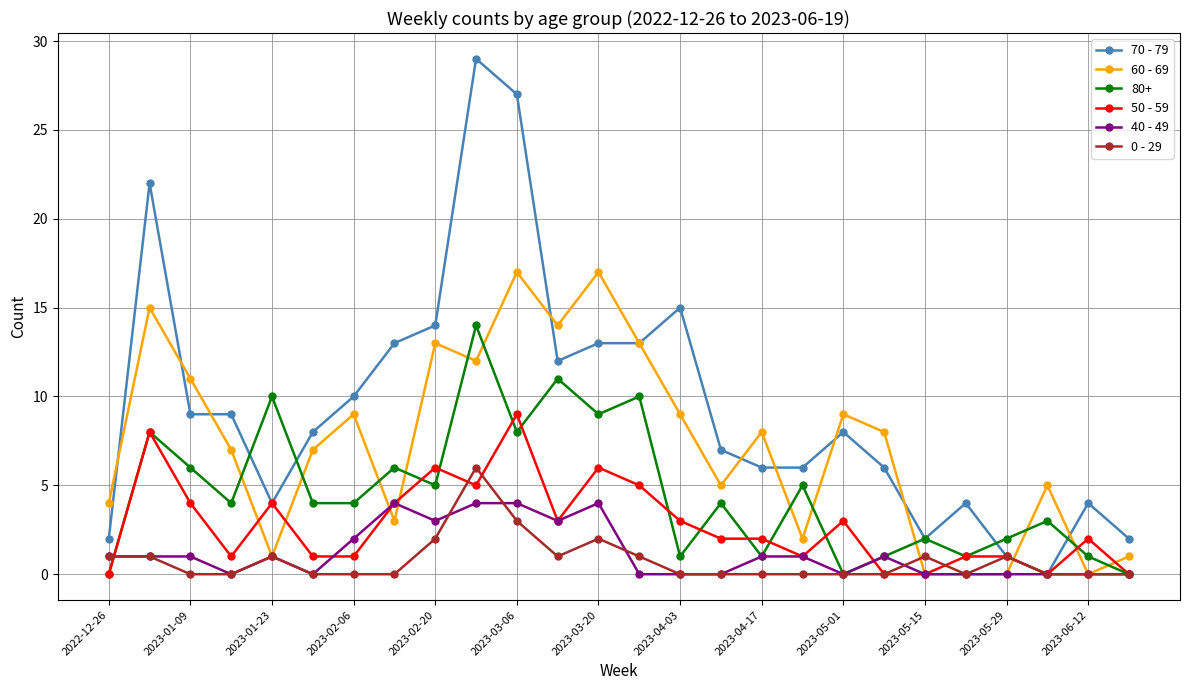

How many lines are shown in the chart?

6